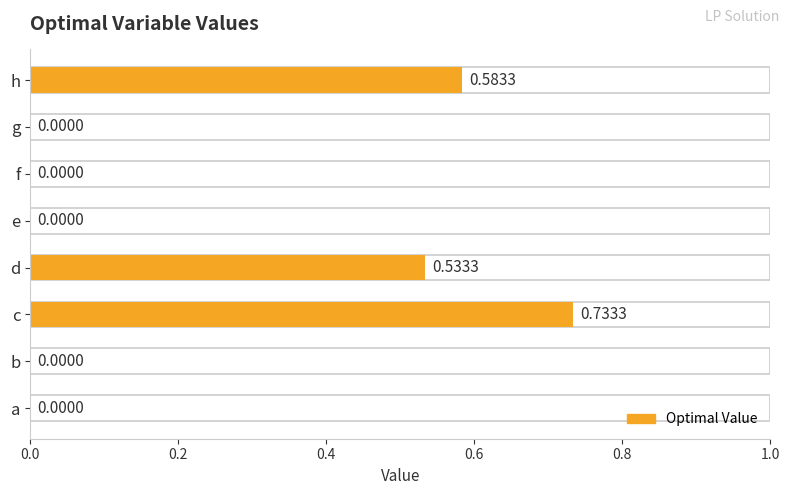

True or false: the data shows 0.3 at a.

False